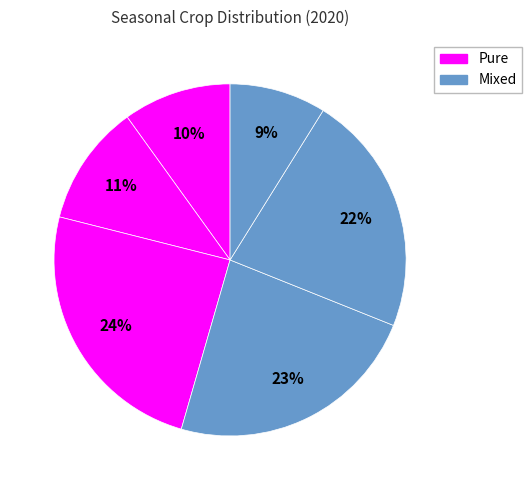

How many slices are in this pie chart?

6